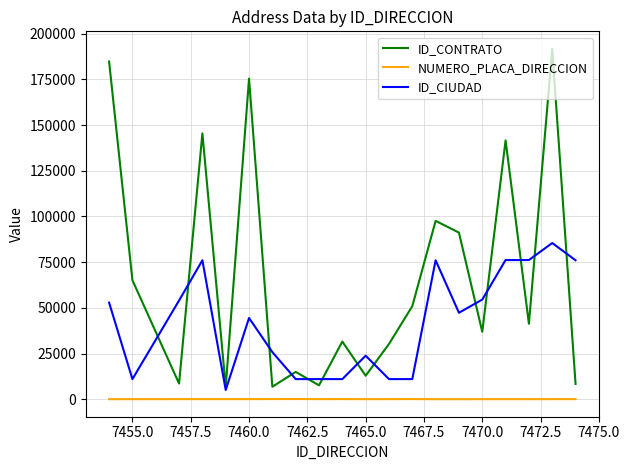

True or false: NUMERO_PLACA_DIRECCION and ID_CIUDAD cross at least once.

False